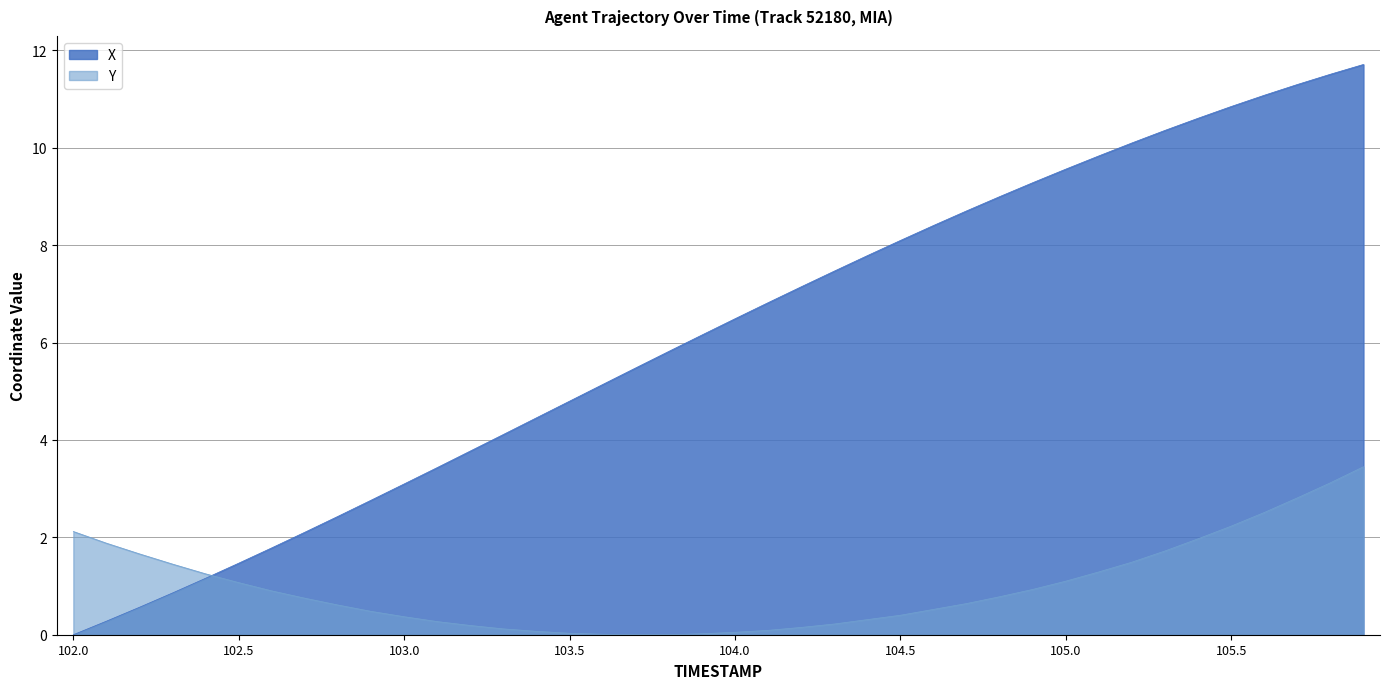

Reading left to right, what are all the values shown in this chart?

X: 102.0=0.0	102.1=0.3	102.2=0.6	102.3=0.9	102.4=1.2	102.5=1.5	102.6=1.8	102.7=2.1	102.8=2.4	102.9=2.8	103.0=3.1	103.1=3.4	103.2=3.8	103.3=4.1	103.4=4.5	103.5=4.8	103.6=5.1	103.7=5.5	103.8=5.8	103.9=6.2	104.0=6.5	104.1=6.8	104.2=7.1	104.3=7.5	104.4=7.8	104.5=8.1	104.6=8.4	104.7=8.7	104.8=9.0	104.9=9.3	105.0=9.6	105.1=9.8	105.2=10.1	105.3=10.4	105.4=10.6	105.5=10.8	105.6=11.1	105.7=11.3	105.8=11.5	105.9=11.7
Y: 102.0=2.1	102.1=1.9	102.2=1.7	102.3=1.4	102.4=1.2	102.5=1.1	102.6=0.9	102.7=0.8	102.8=0.6	102.9=0.5	103.0=0.4	103.1=0.3	103.2=0.2	103.3=0.1	103.4=0.1	103.5=0.0	103.6=0.0	103.7=0.0	103.8=0.0	103.9=0.0	104.0=0.0	104.1=0.1	104.2=0.1	104.3=0.2	104.4=0.3	104.5=0.4	104.6=0.5	104.7=0.6	104.8=0.8	104.9=0.9	105.0=1.1	105.1=1.3	105.2=1.5	105.3=1.7	105.4=2.0	105.5=2.2	105.6=2.5	105.7=2.8	105.8=3.1	105.9=3.4